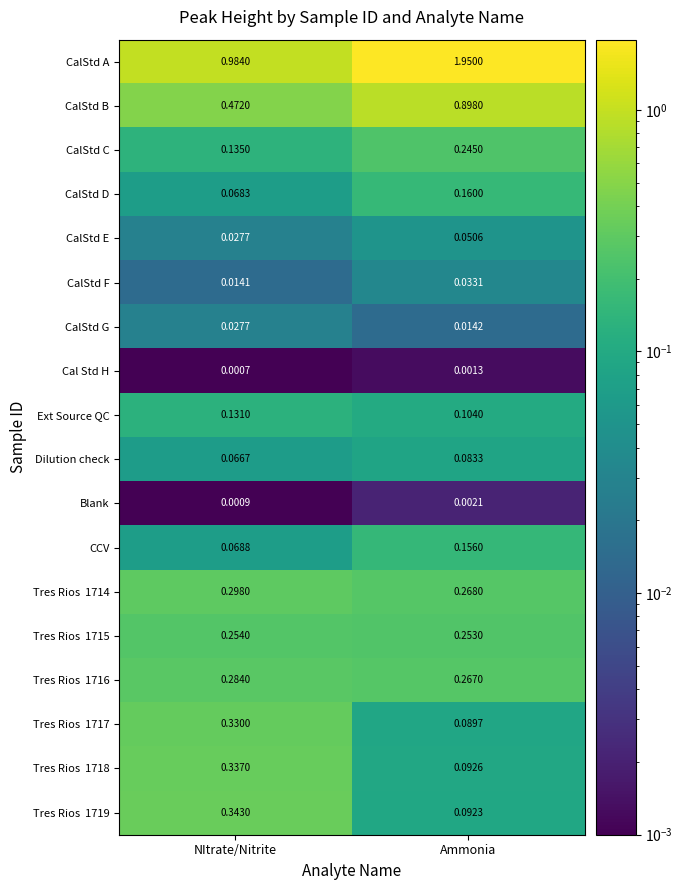

Is the value of CalStd G at Ammonia greater than the value of Dilution check at Ammonia?

No